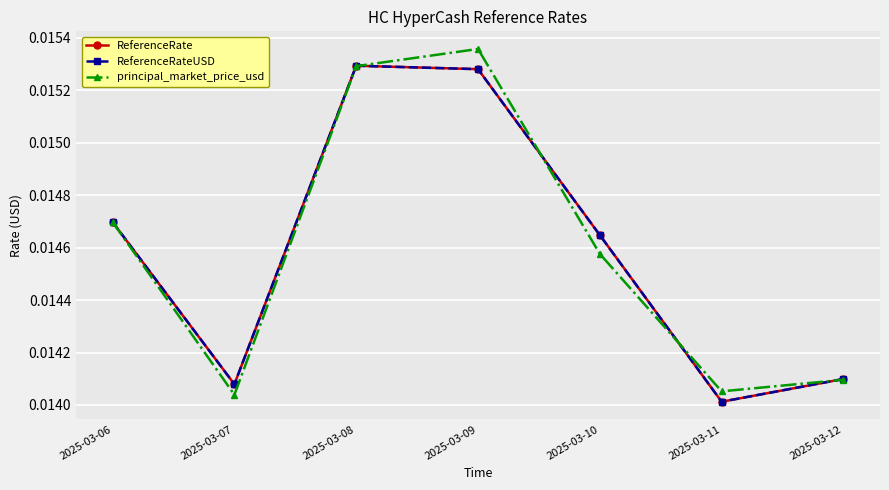

At 2025-03-12, list the series in order from largest to smallest.

ReferenceRate, ReferenceRateUSD, principal_market_price_usd